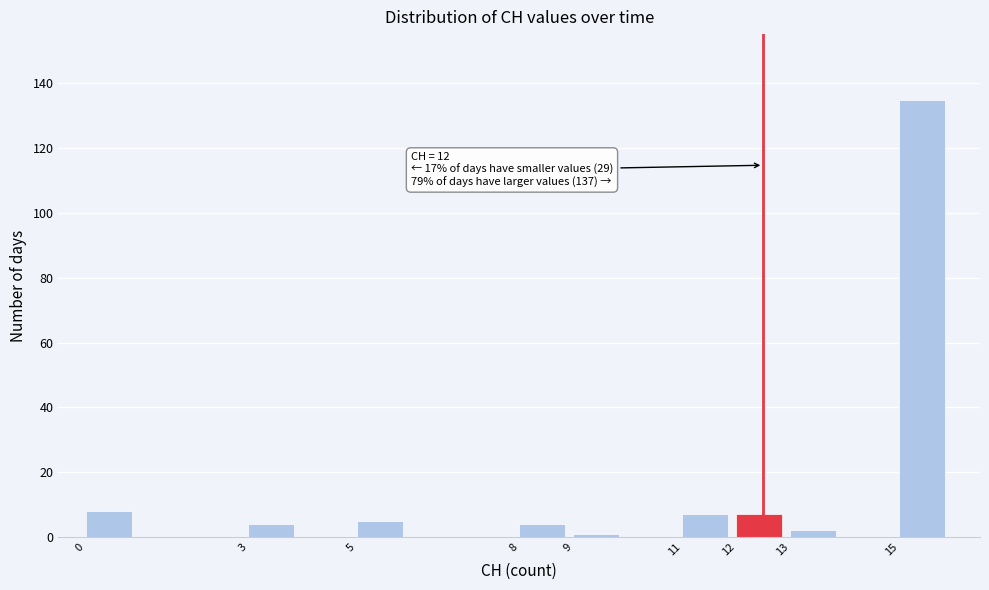

Which range on the x-axis has the tallest bar?

15 to 16